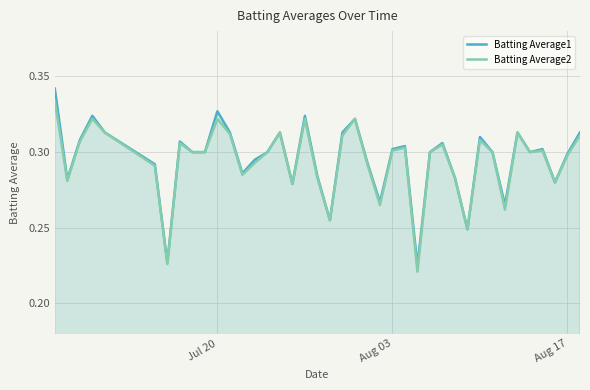

List the series in order of their peak value, highest first.

Batting Average1, Batting Average2